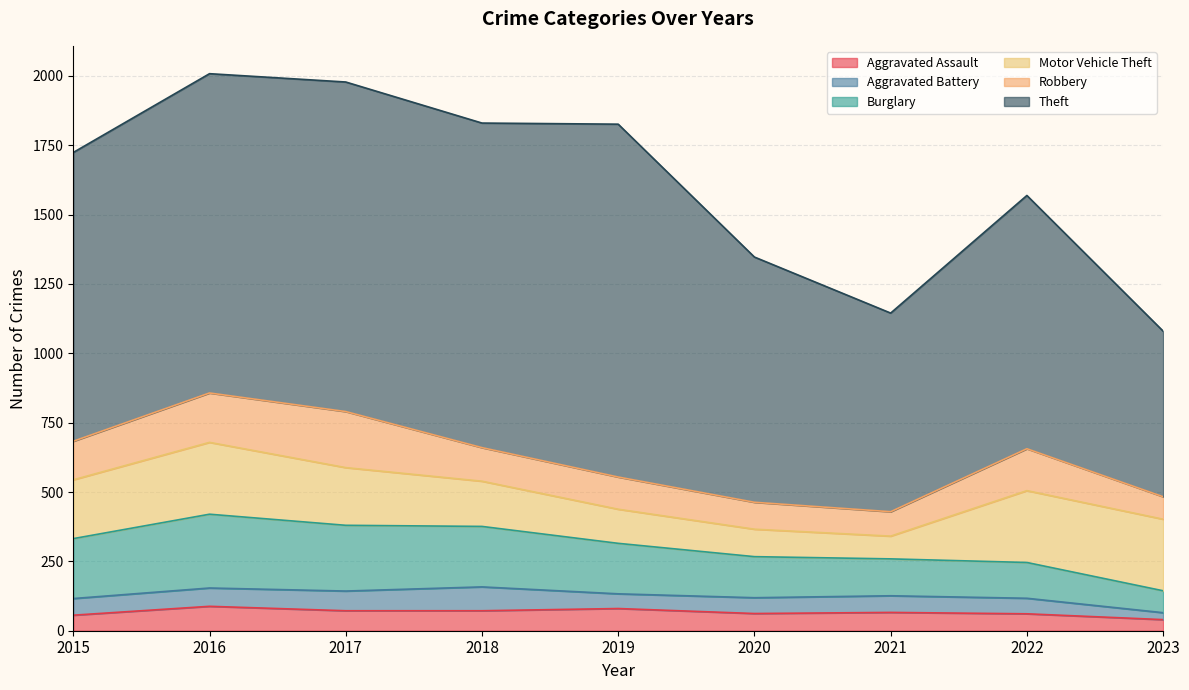

Where is Robbery nearest to the value 141?

2015